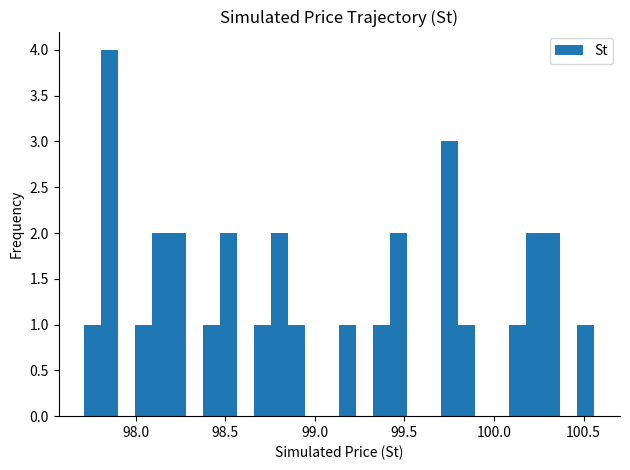

Read against the x-axis, roughly where is the centre of the tallest bar?

97.85